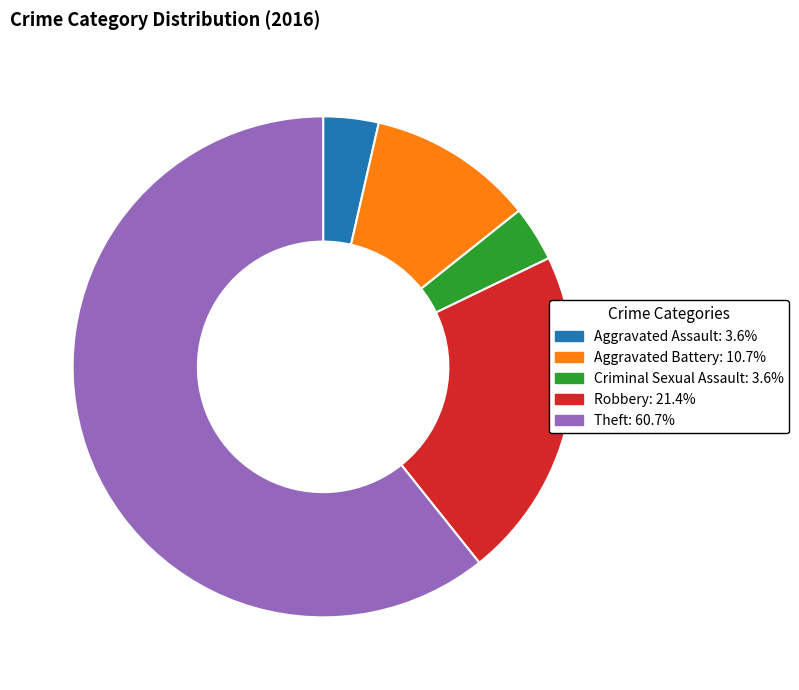

Which has a higher value, Aggravated Battery or Criminal Sexual Assault?

Aggravated Battery